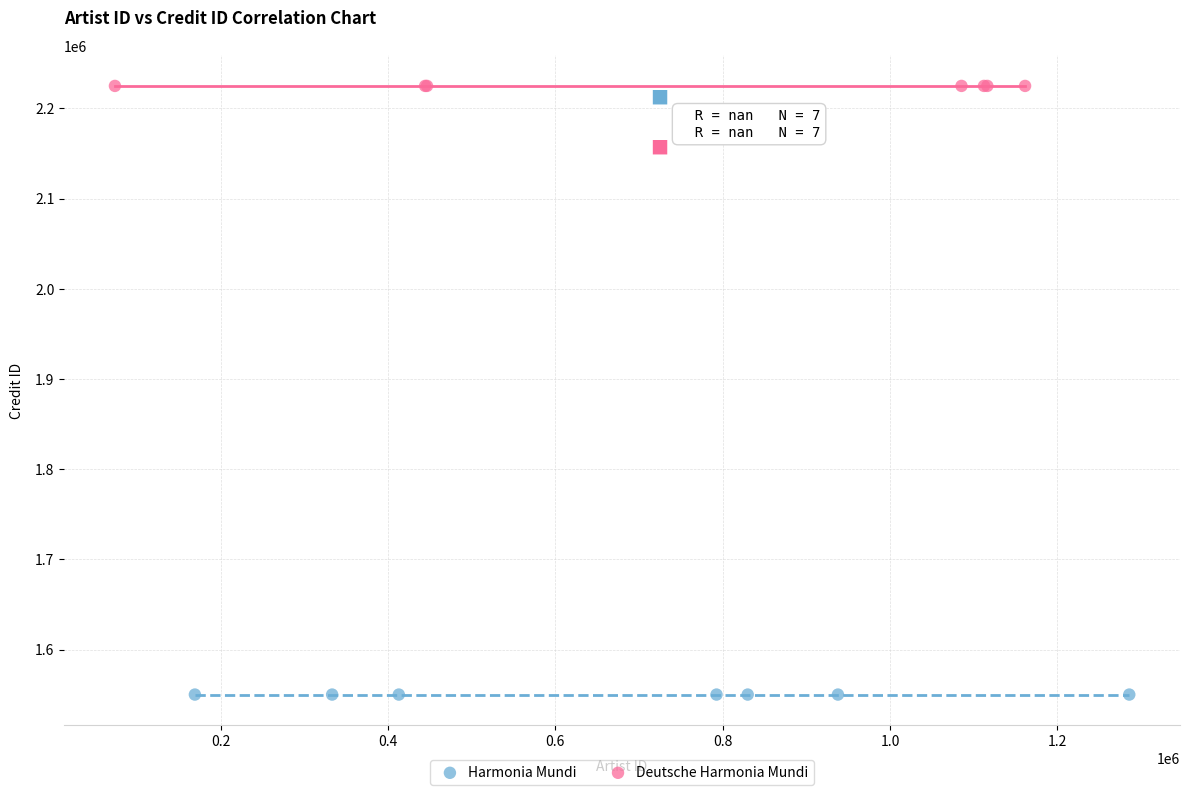

Which series contains the highest Y value?

Deutsche Harmonia Mundi